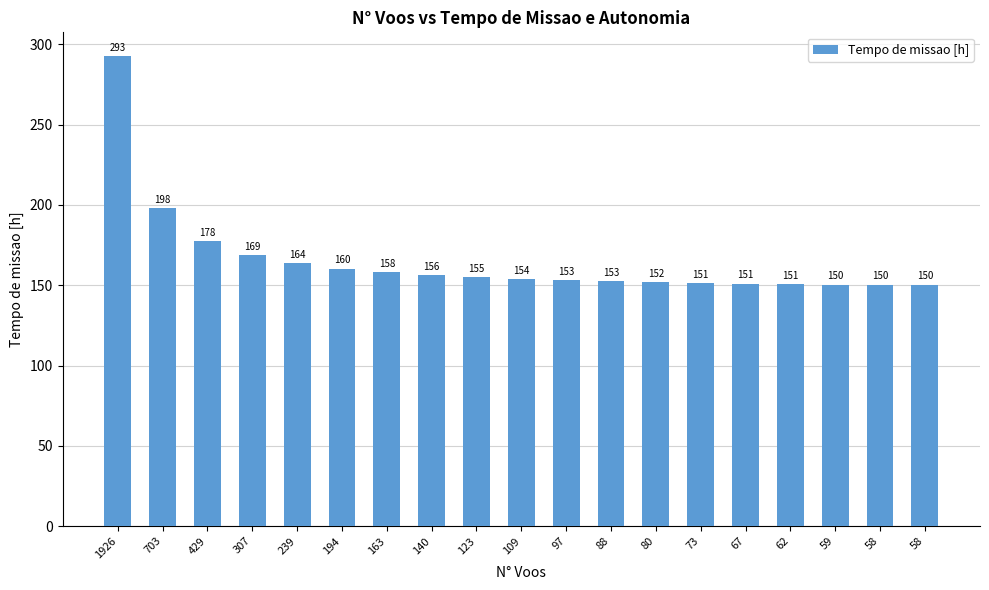

What is the sum of all values?

3147.0